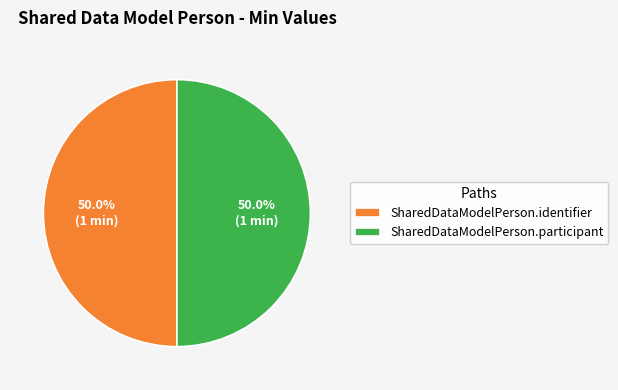

What is the total percentage of SharedDataModelPerson.identifier and SharedDataModelPerson.participant?

100.0%